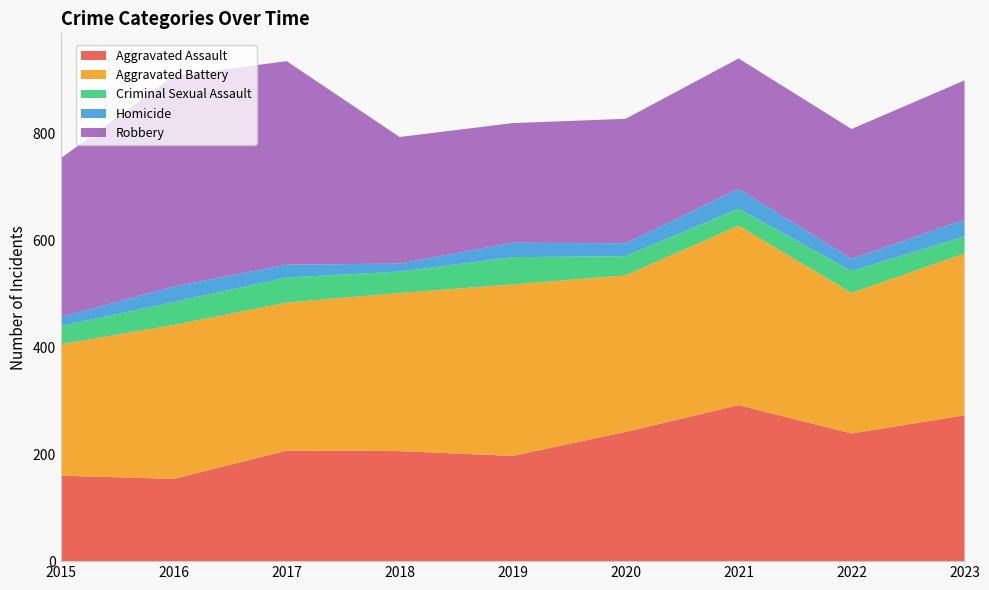

Reading left to right, transcribe all the data shown in this chart.

Aggravated Assault: 160	154	207	206	197	242	292	239	273
Aggravated Battery: 246	288	277	296	321	293	336	263	303
Criminal Sexual Assault: 34	43	47	40	51	36	32	41	32
Homicide: 17	29	24	15	27	24	37	23	31
Robbery: 297	394	381	237	224	233	244	243	261